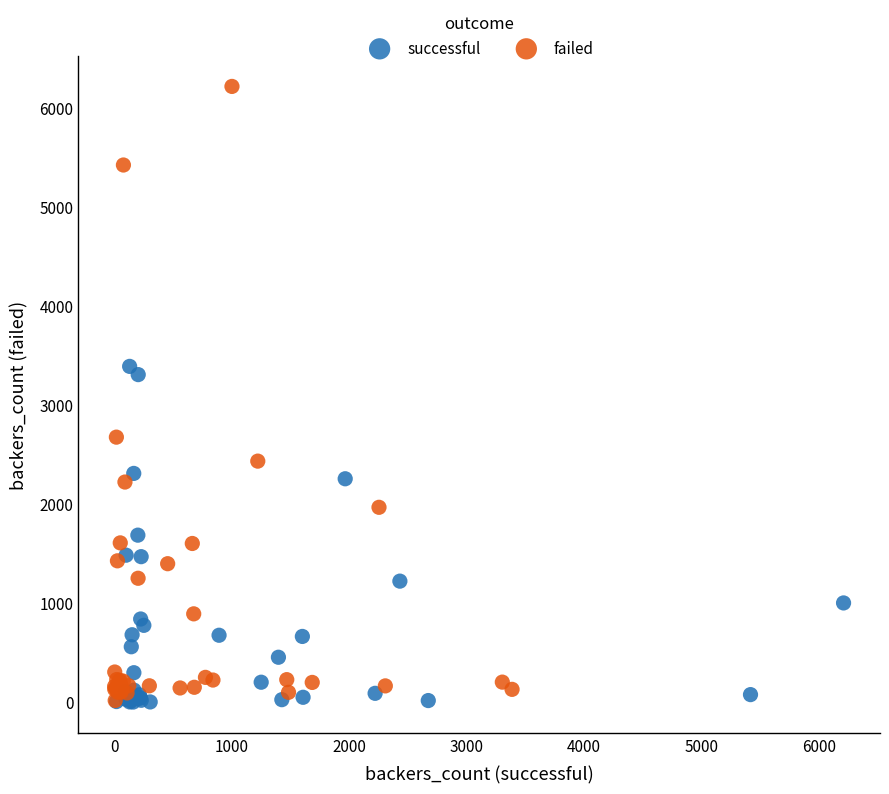

Which series contains the highest Y value?

failed